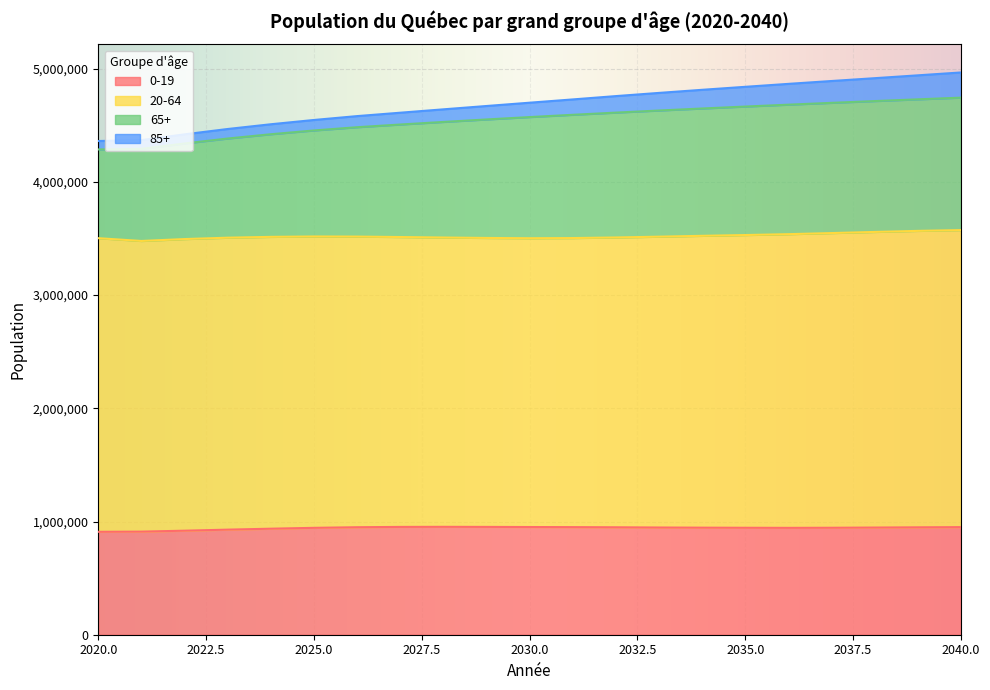

List the labels in order of 0-19 value, largest first.

2028, 2029, 2027, 2030, 2040, 2031, 2026, 2032, 2039, 2033, 2038, 2034, 2037, 2035, 2025, 2036, 2024, 2023, 2022, 2021, 2020